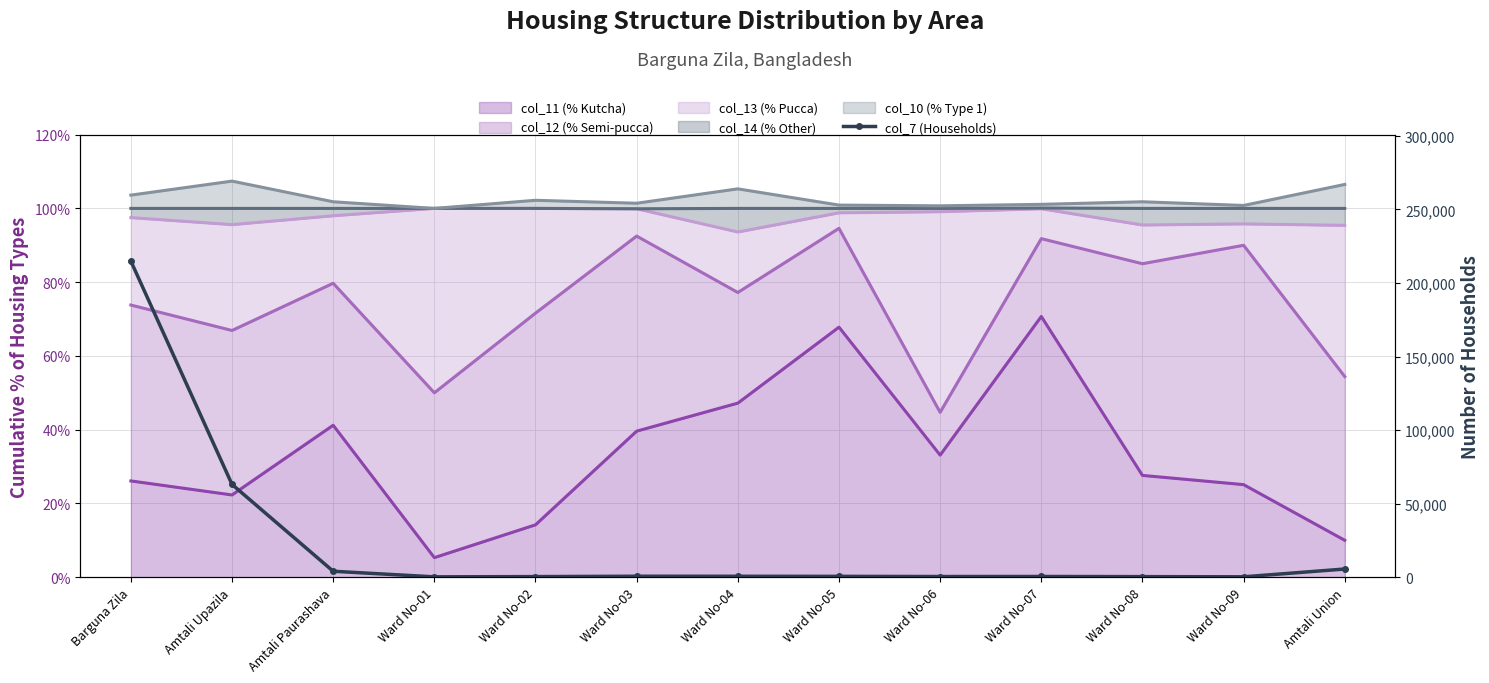

What position from the left is Ward No-05?

8